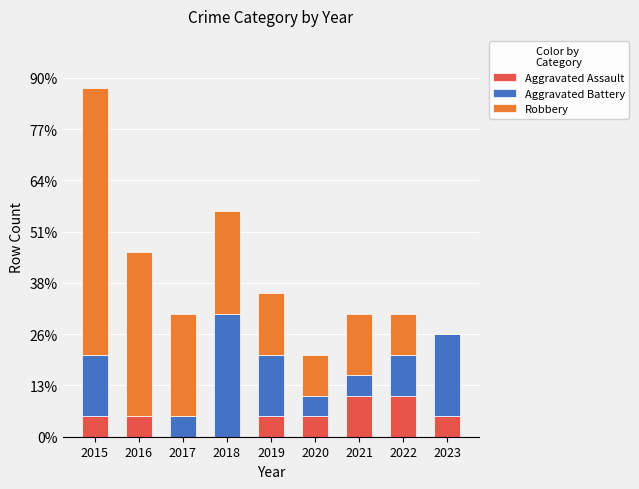

What are all the series names shown in the legend?

Aggravated Assault, Aggravated Battery, Robbery